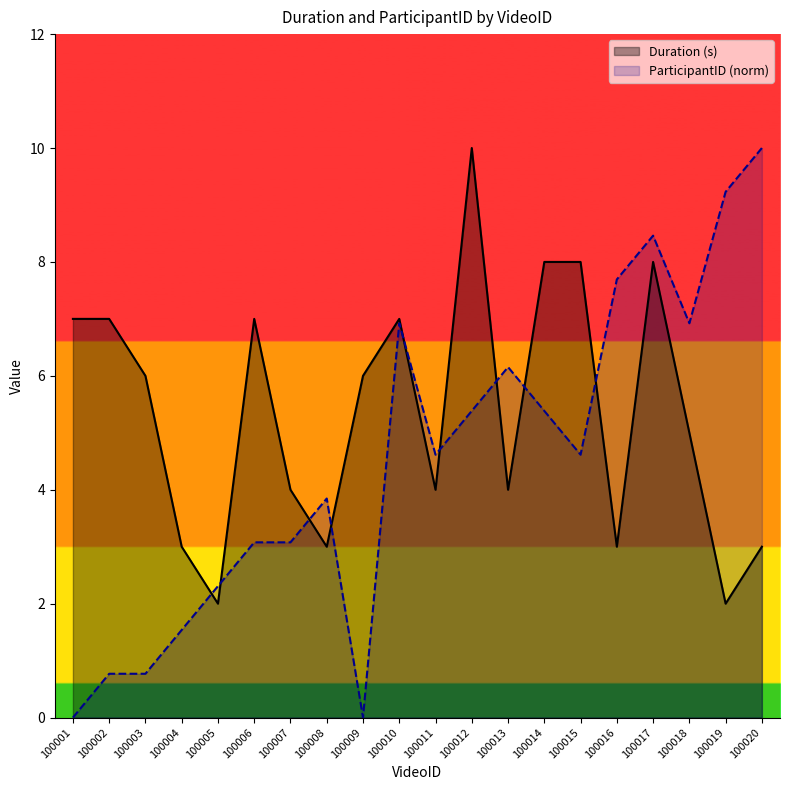

What is the difference between the maximum and minimum values in the Duration (s) series?

8.0